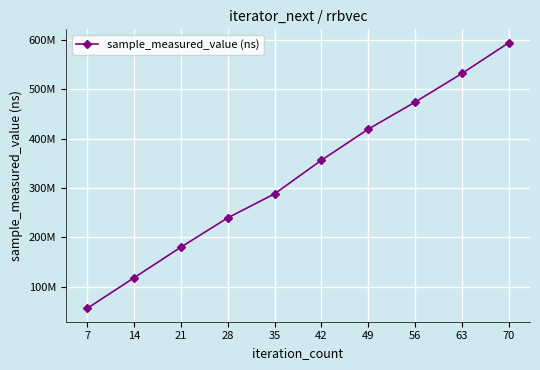

Which has a higher value, 63 or 56?

63